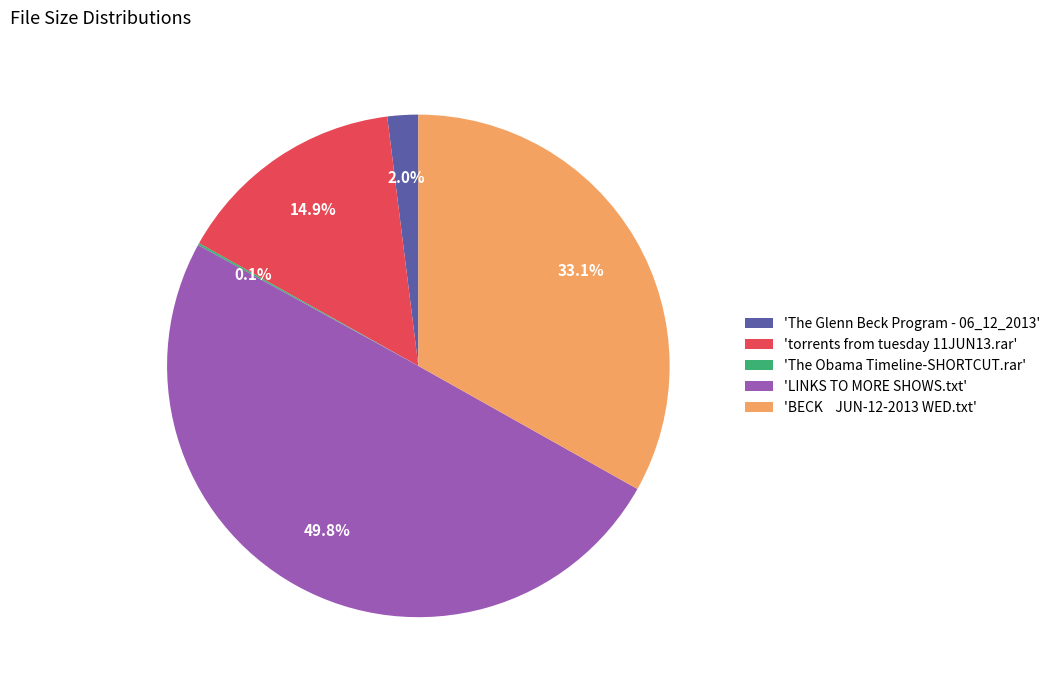

To the nearest percent, what is the average slice percentage?

20%